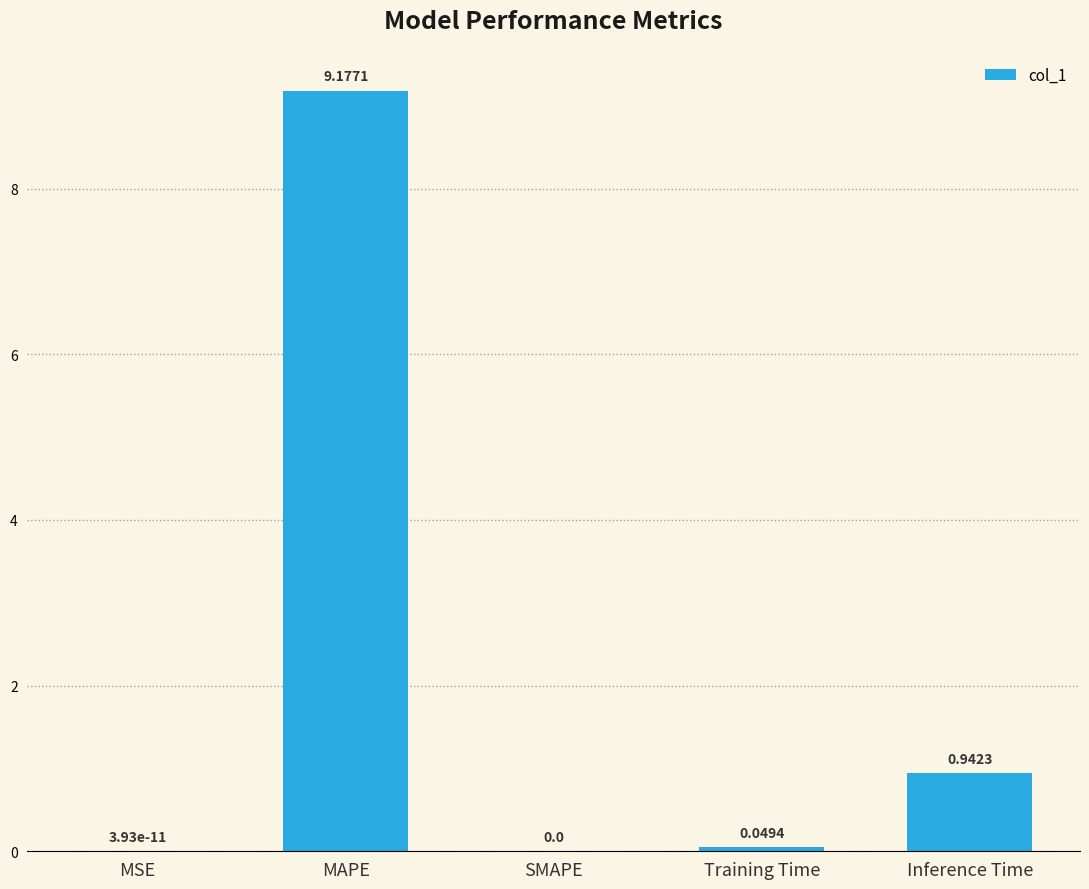

What is the change in value from MAPE to SMAPE?

-9.2